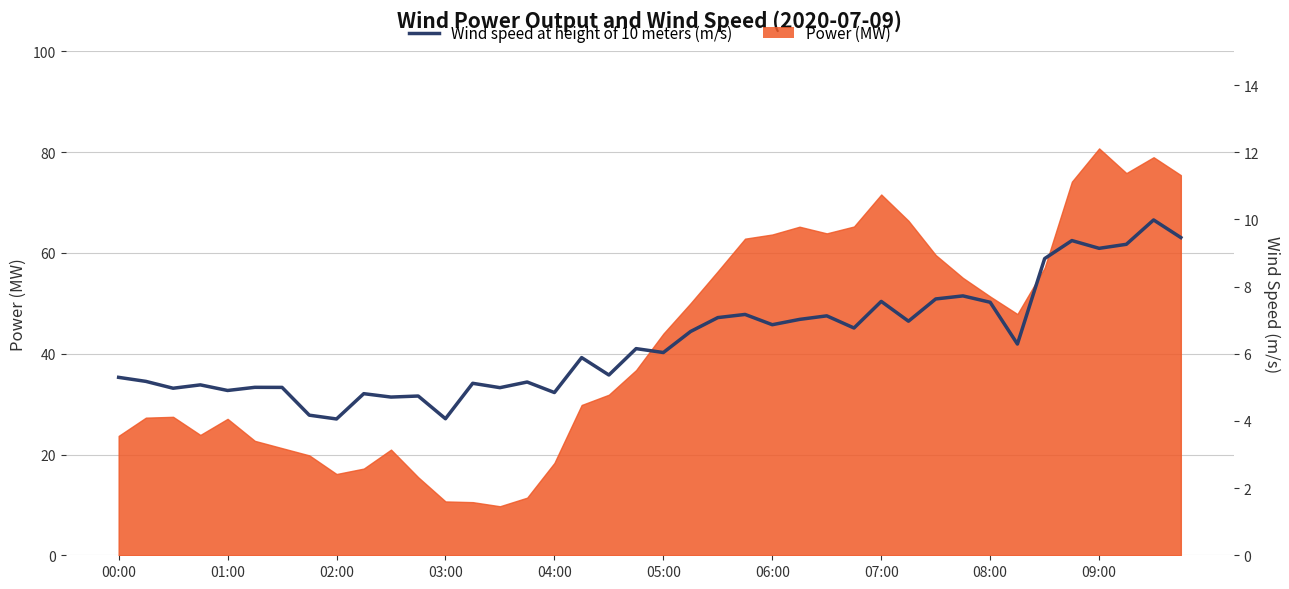

At which label does the data first exceed 6?

19